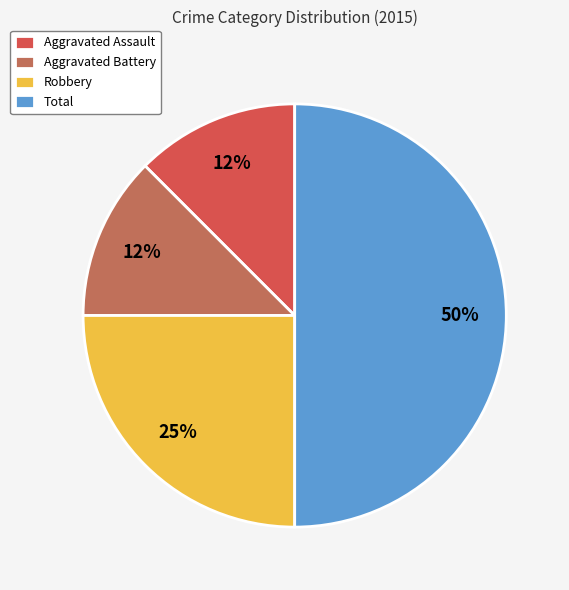

Is there any slice that represents more than half of the pie?

No